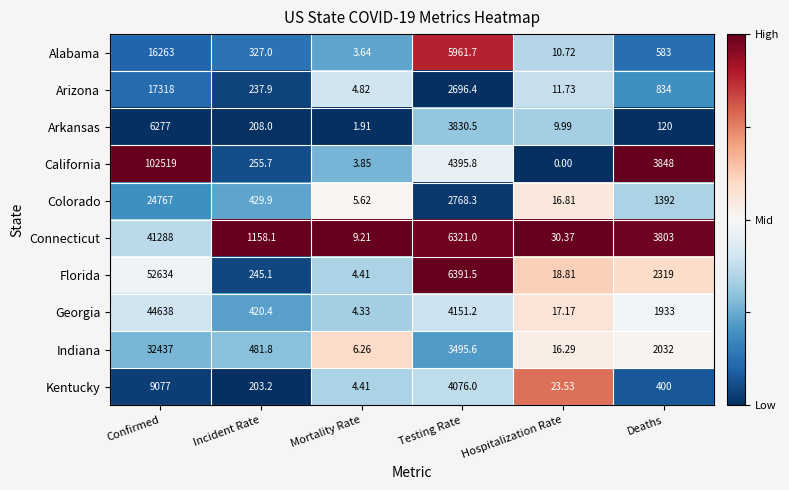

What is the total value across all series at Deaths?

17264.0